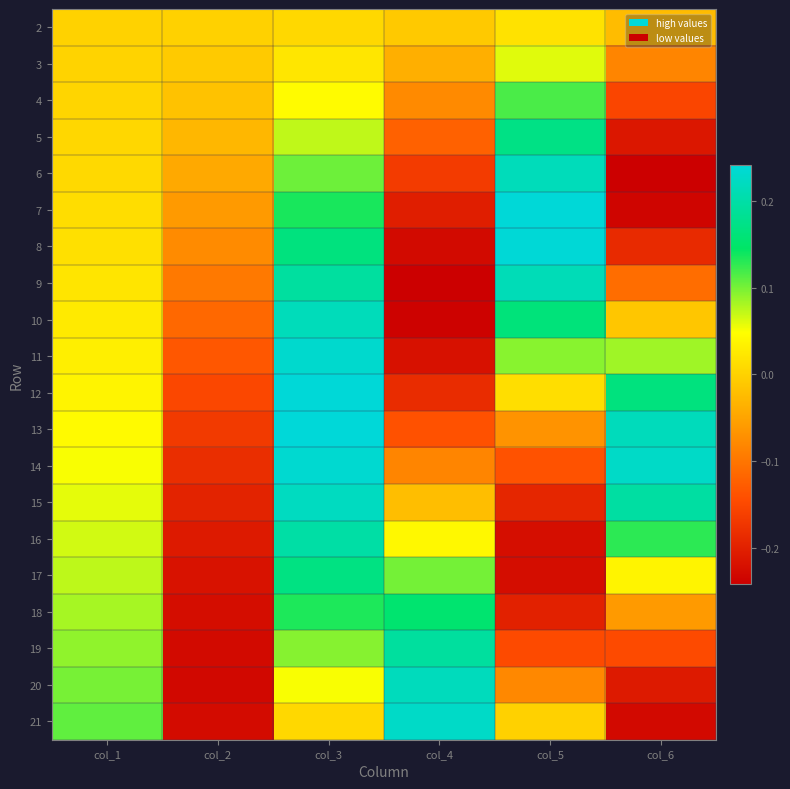

Rank the series by their maximum value, from highest to lowest.

13, 12, 7, 8, 14, 11, 21, 15, 20, 6, 10, 9, 16, 19, 5, 17, 18, 4, 3, 2